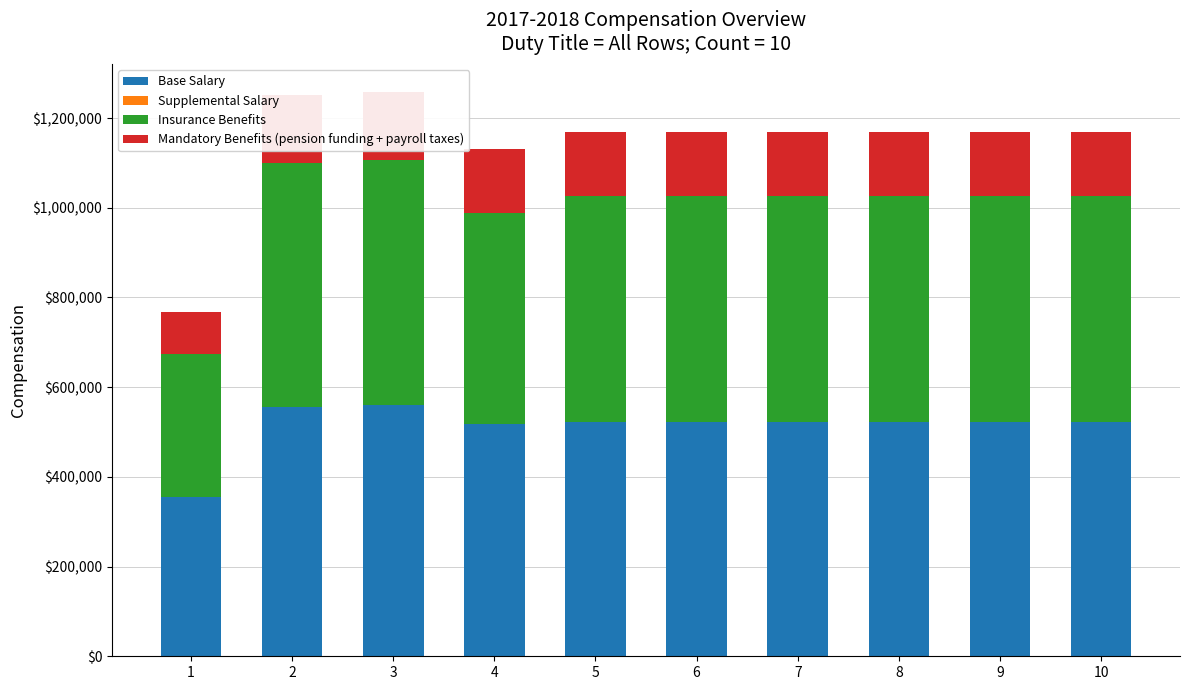

Reading right to left, extract all data points from this chart.

Base Salary: 10=522512	9=522512	8=522512	7=522512	6=522512	5=522512	4=518080	3=559504	2=554880	1=354400
Supplemental Salary: 10=0	9=0	8=0	7=0	6=0	5=0	4=0	3=0	2=0	1=0
Insurance Benefits: 10=504224	9=504224	8=504224	7=504224	6=504224	5=504224	4=470720	3=545872	2=545344	1=318944
Mandatory Benefits (pension funding + payroll taxes): 10=142000	9=142000	8=142000	7=142000	6=142000	5=142000	4=143000	3=152000	2=151000	1=95000